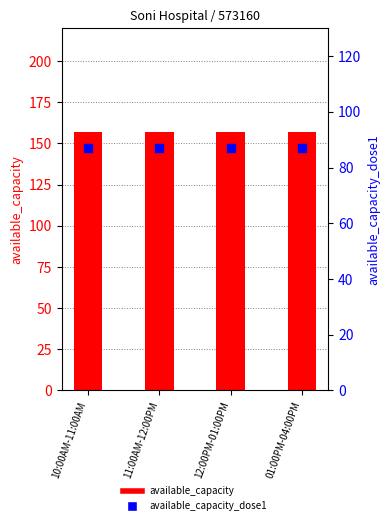

Which series has the largest total across all categories?

available_capacity